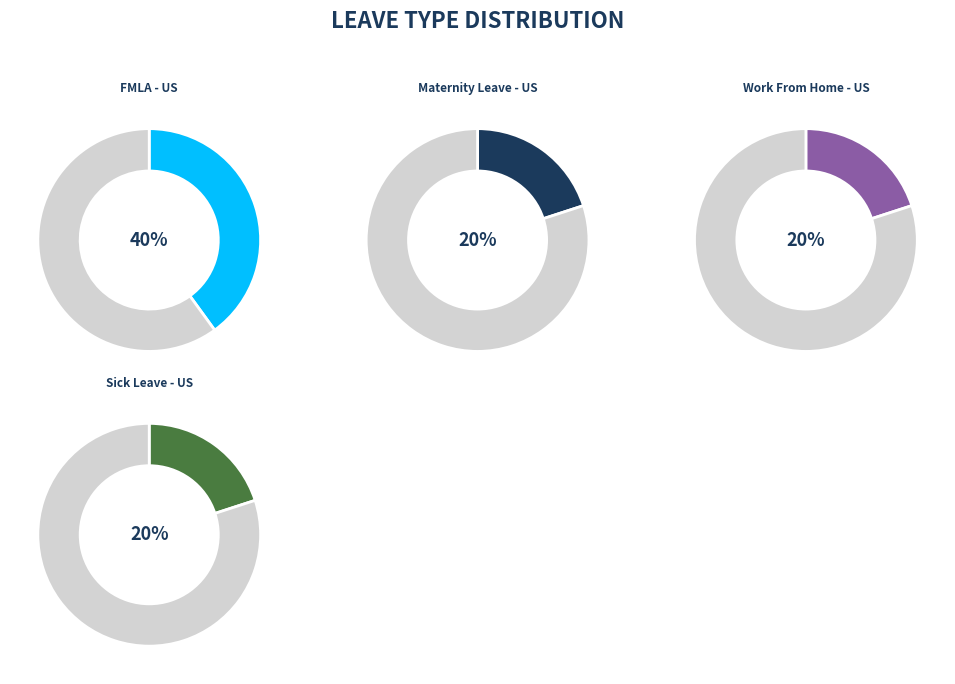

Combined, do Maternity Leave - US and Sick Leave - US account for over 50%?

No